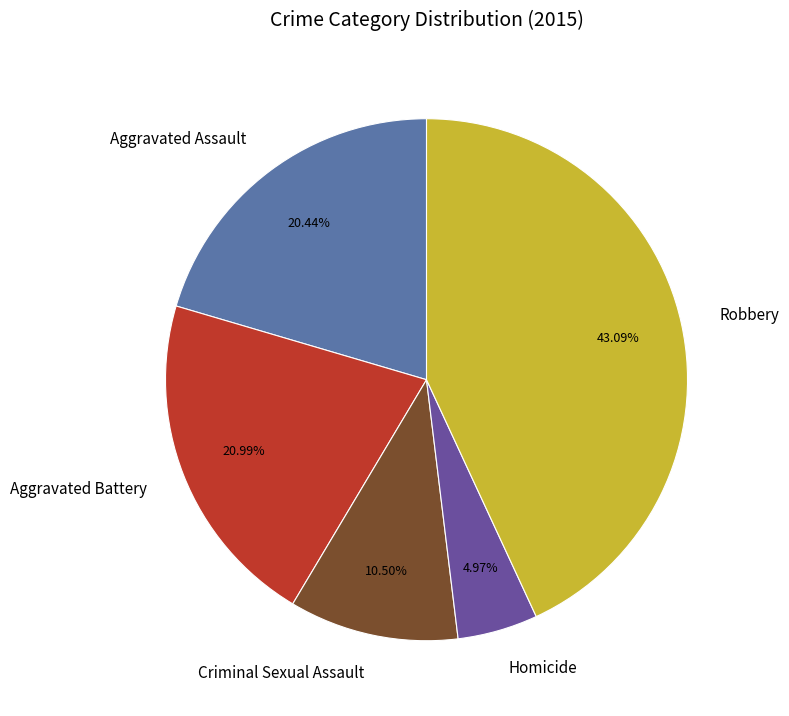

To the nearest percent, what percentage of the pie is Robbery?

43%